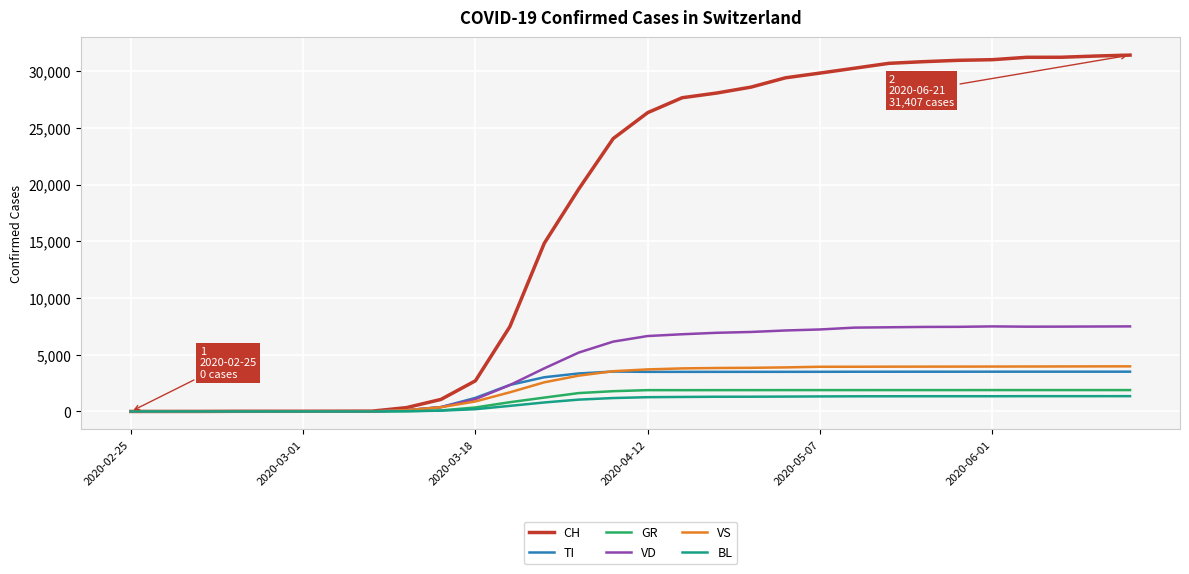

Which series has the largest range (max minus min)?

CH